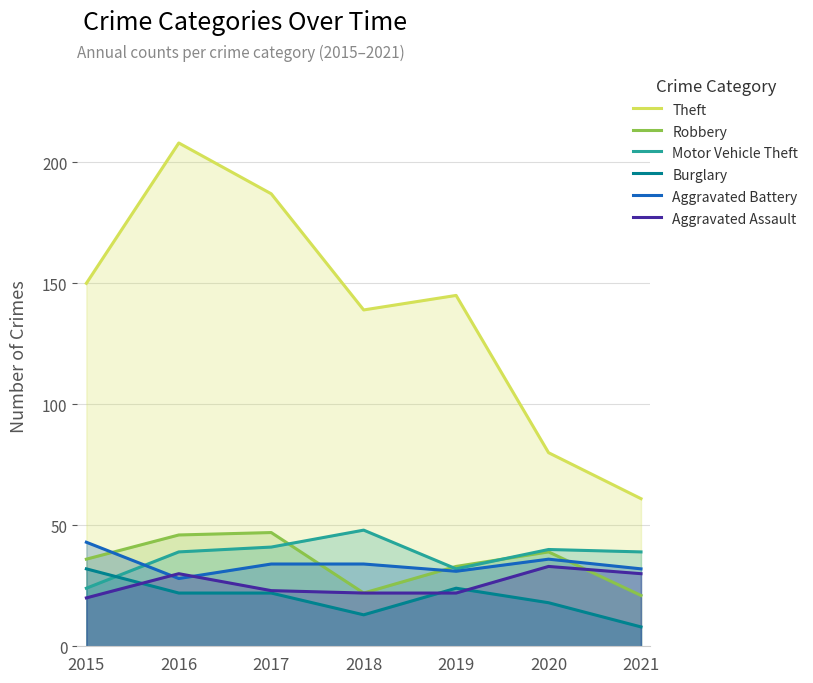

What is the value of the Aggravated Assault point at the 6th from the left?

33